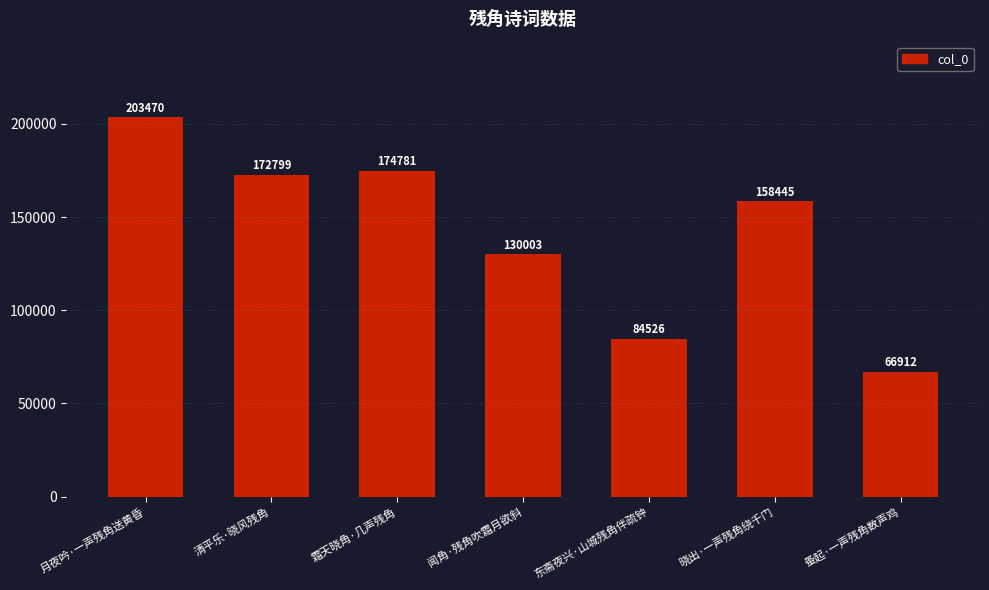

What is the maximum value shown in the chart?

203470